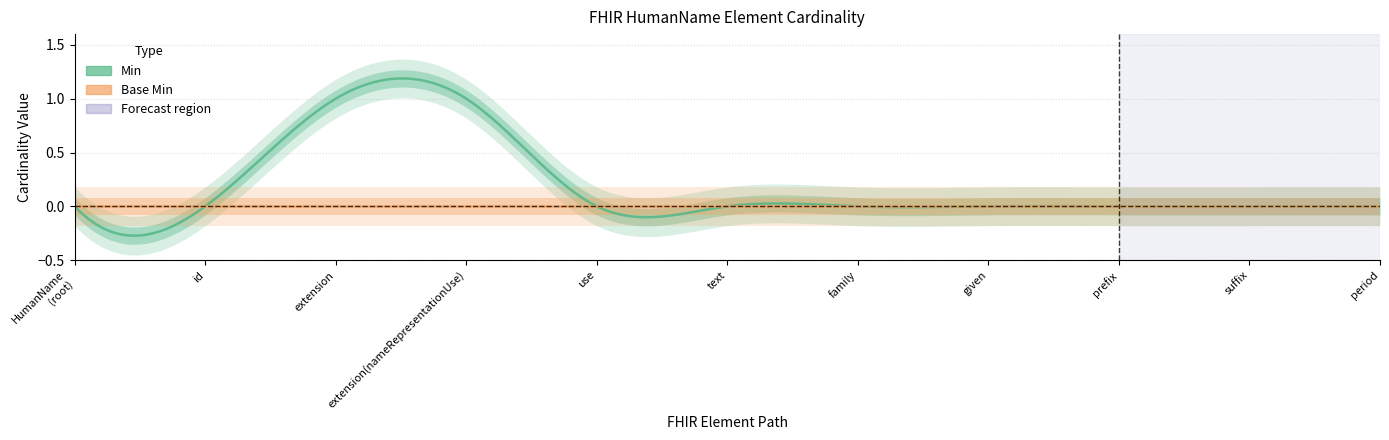

How many lines are shown in the chart?

2